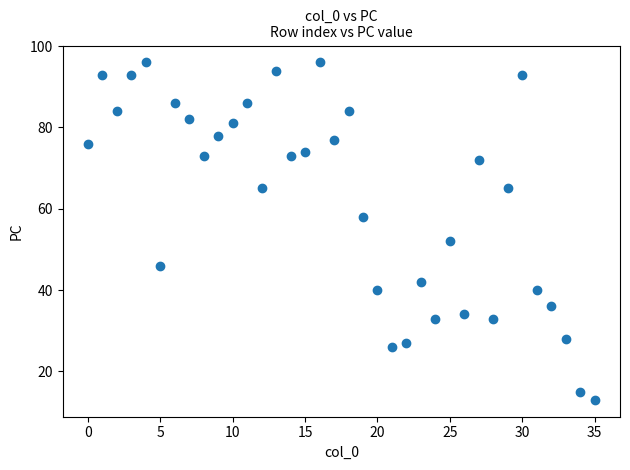

What Y value in the scatter plot is closest to 54?

52